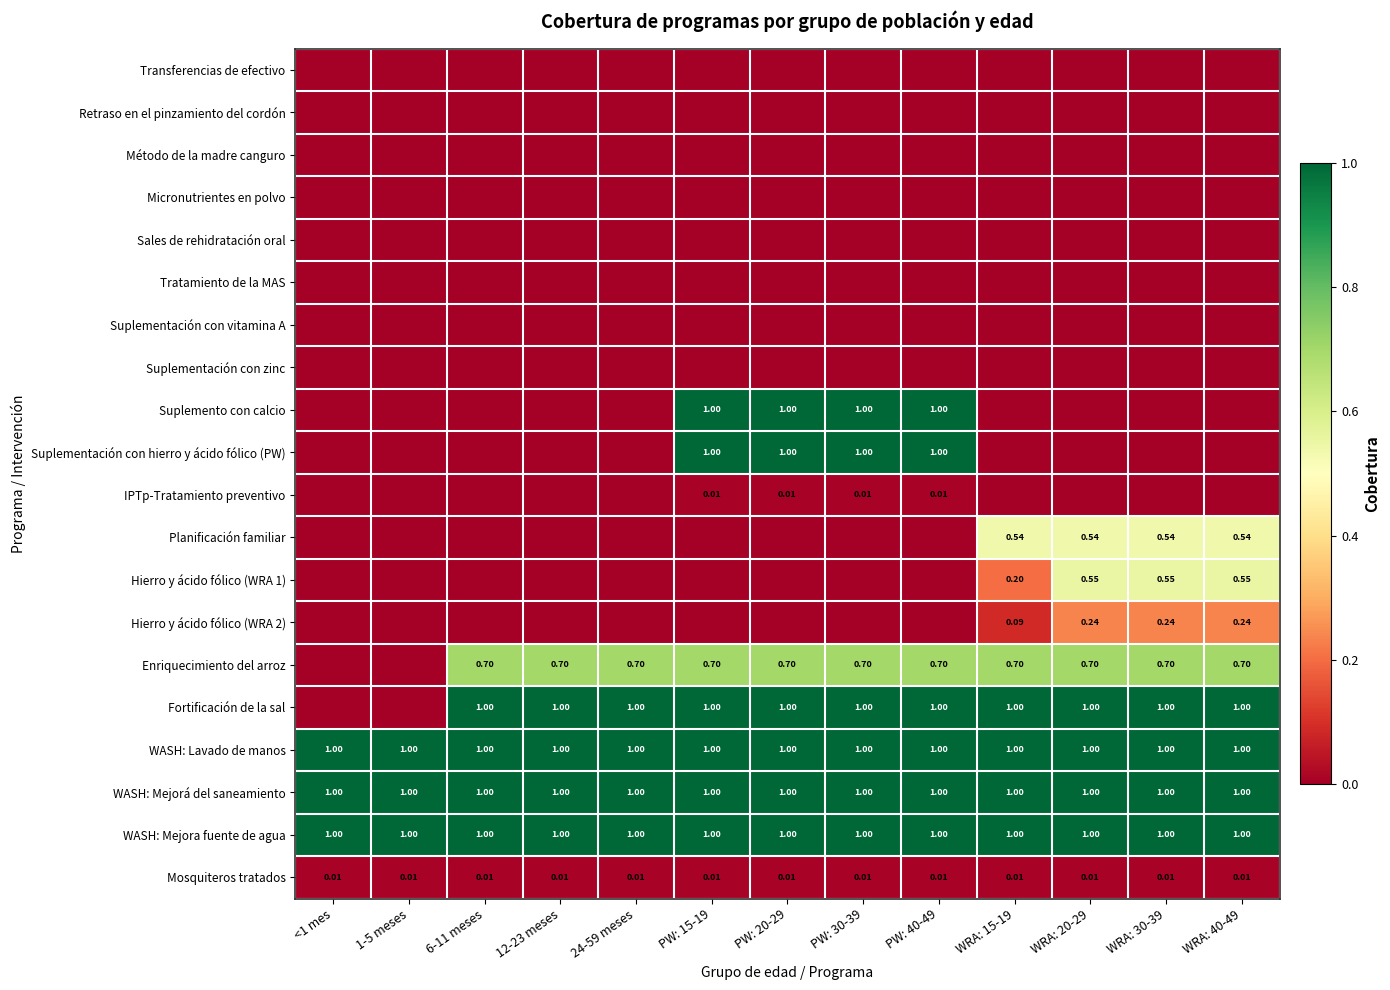

Count the number of data series in this chart.

20